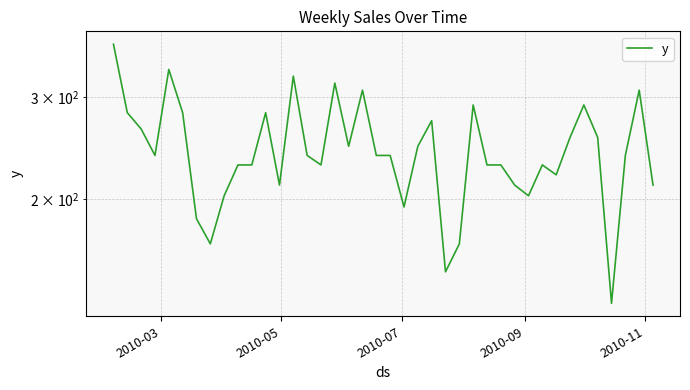

How many distinct data groups are displayed?

1